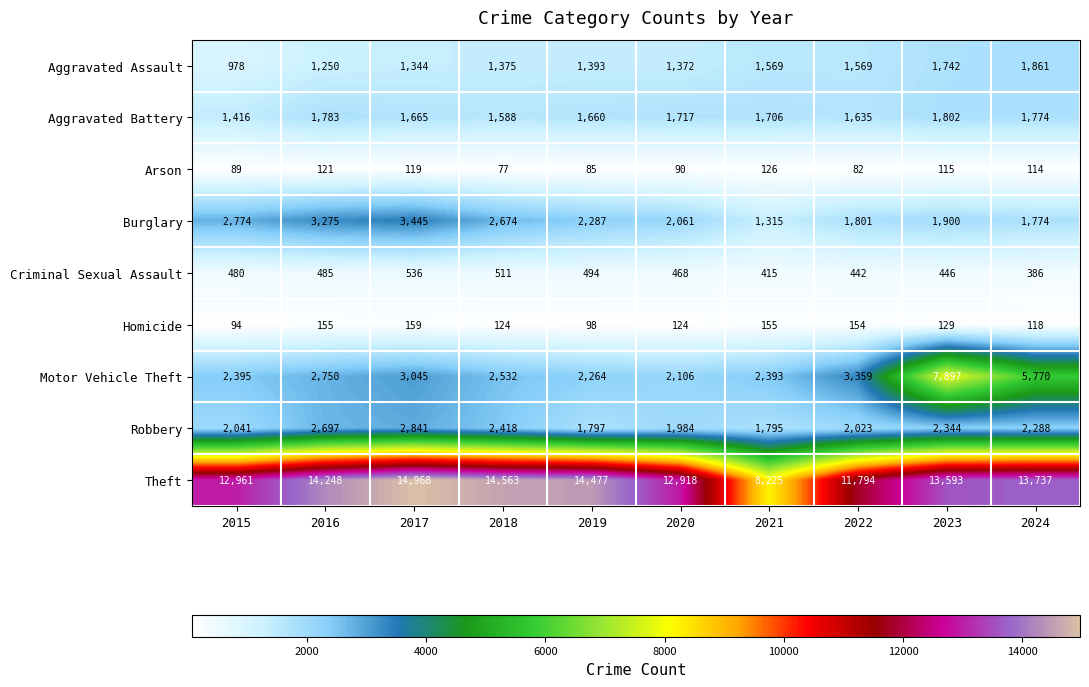

What is the minimum value shown in the chart?

77